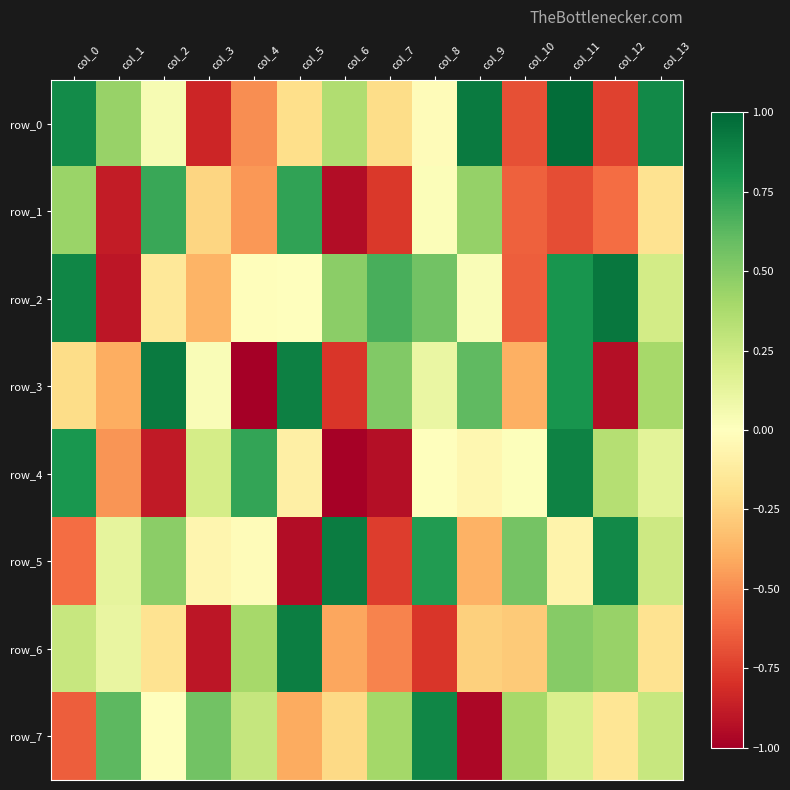

Is it true that row_4 equals -0.5 at col_1?

True